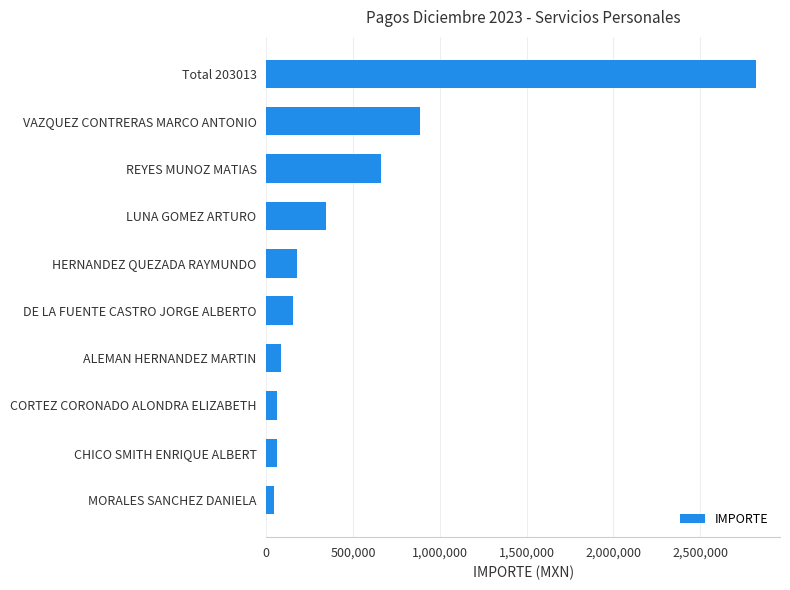

What is the sum of all values?

5294684.3